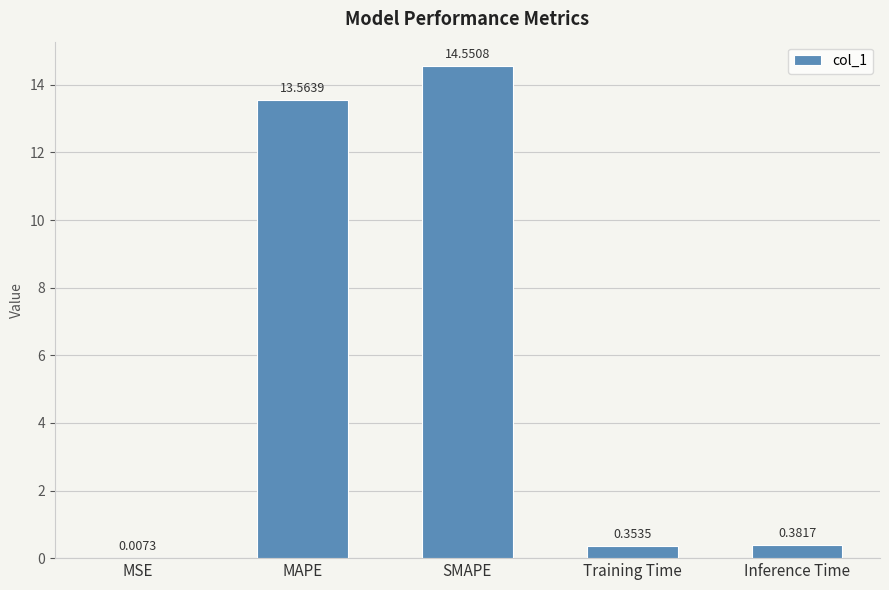

Which label corresponds to the largest value in the chart?

SMAPE